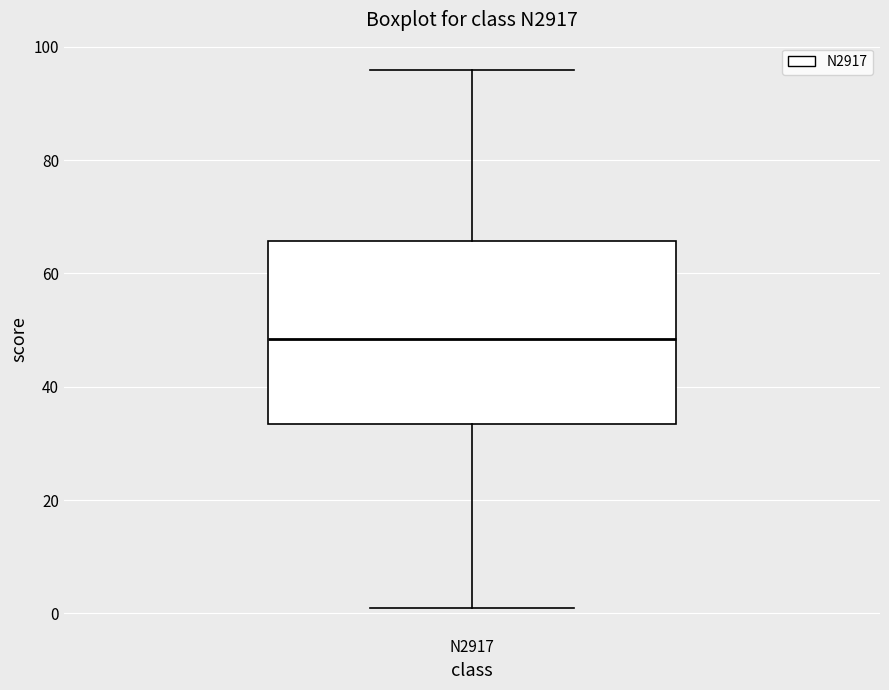

Transcribe this box plot: give where the median line is, the range the box spans, and where the two whiskers end, as read against the y-axis. The values are not printed on the chart, so give them approximately, as read against the axis.

median 48, box 34 to 66, whiskers 2 to 96